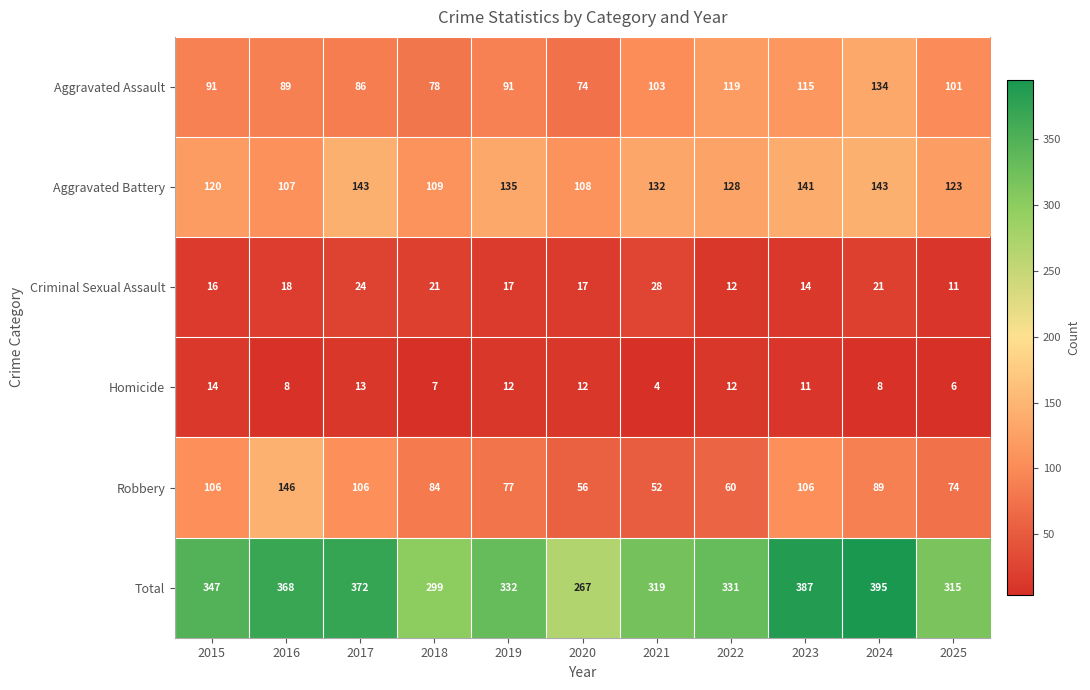

How many distinct data groups are displayed?

6